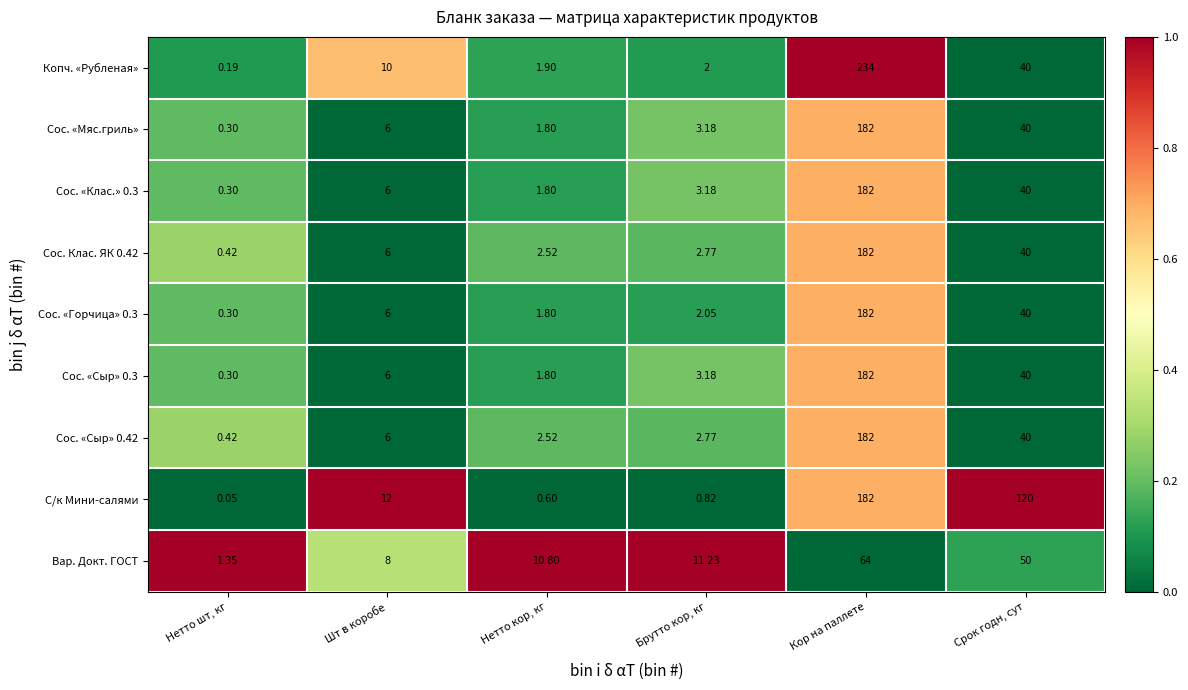

At which category is the sum across all series the highest?

Кор на паллете